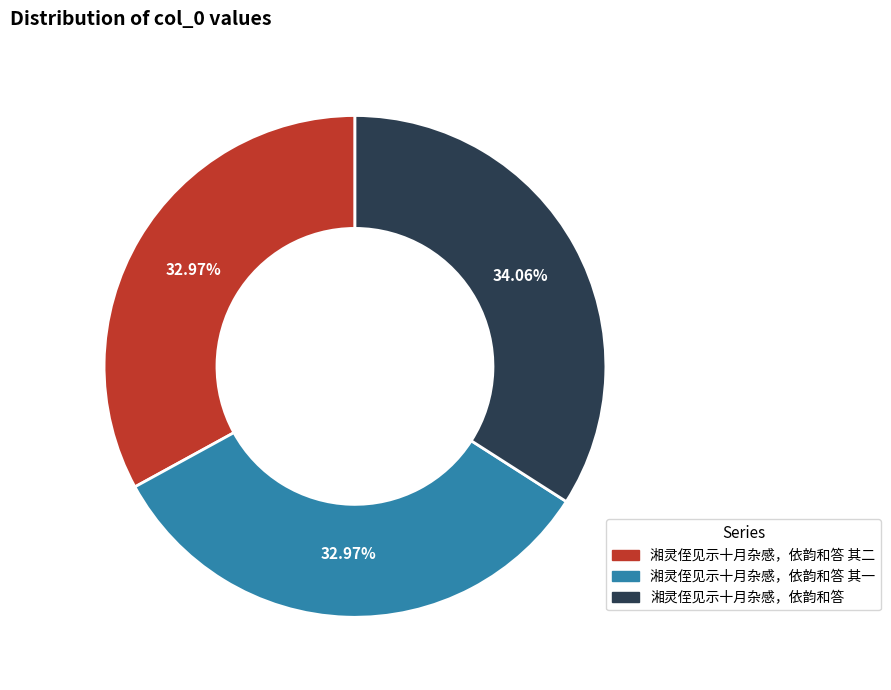

To the nearest percent, what percentage of the pie is 湘灵侄见示十月杂感，依韵和答 其二?

33%